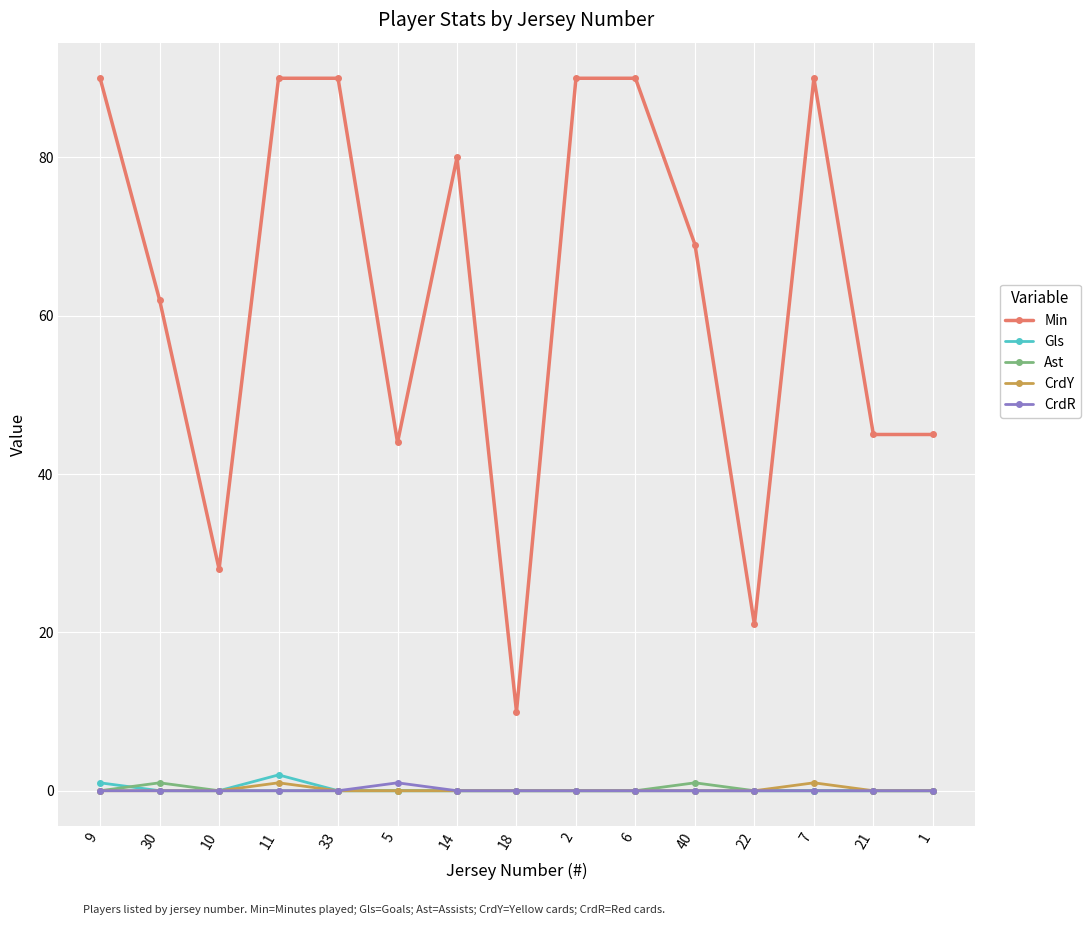

What is the spread (max minus min) of values at 6?

90